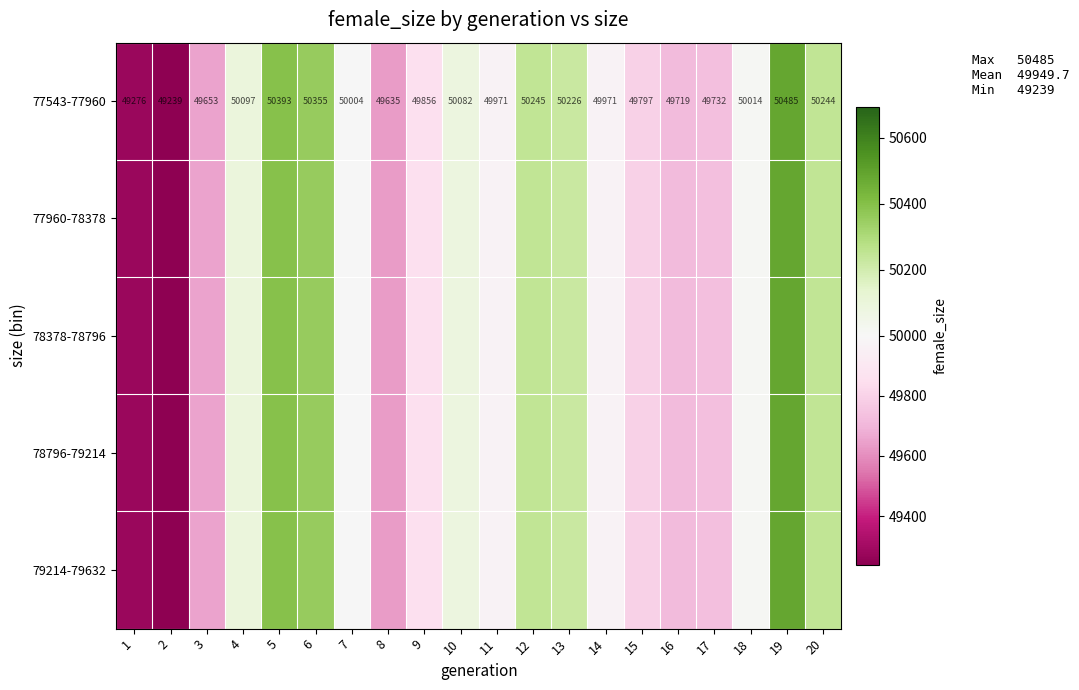

The 77543-77960 series shows 50393 at 5. True or false?

True